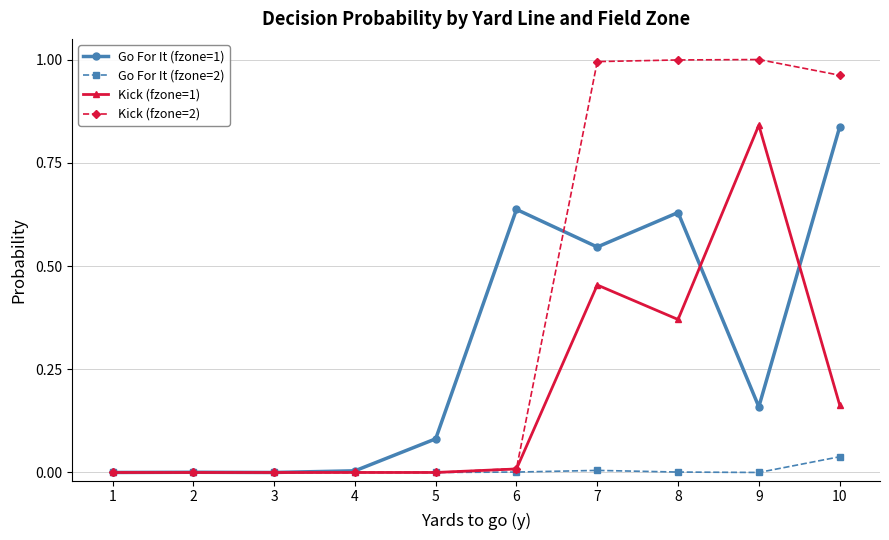

How many distinct data groups are displayed?

4